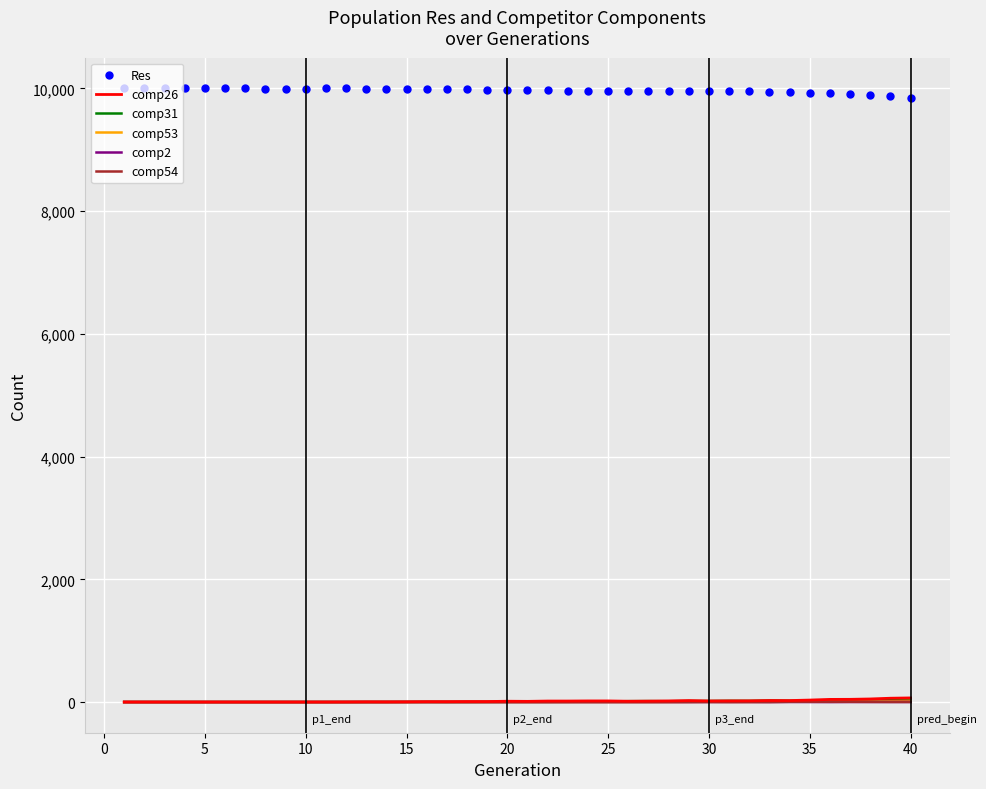

True or false: Res and comp2 cross at least once.

False